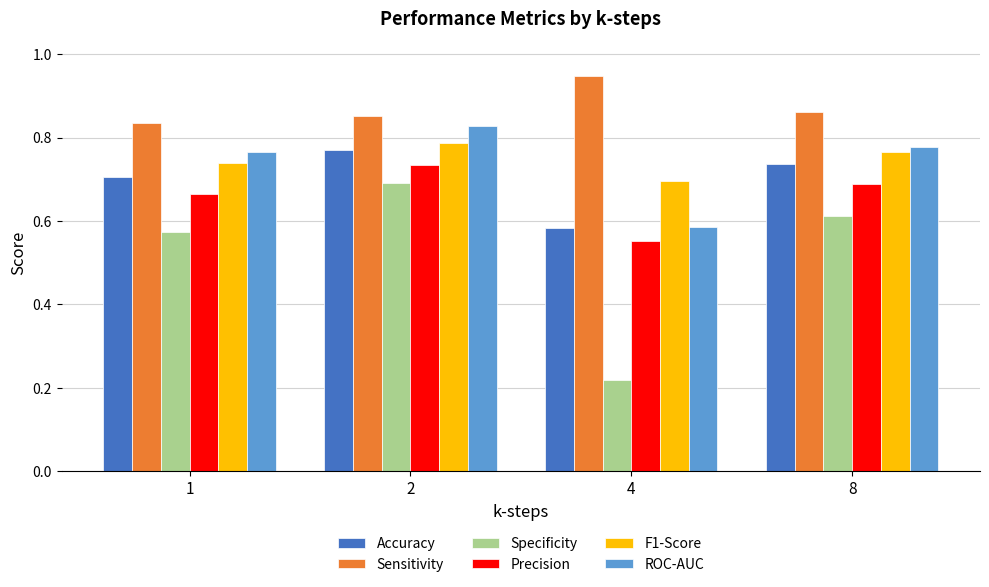

How many series are shown in this chart?

6